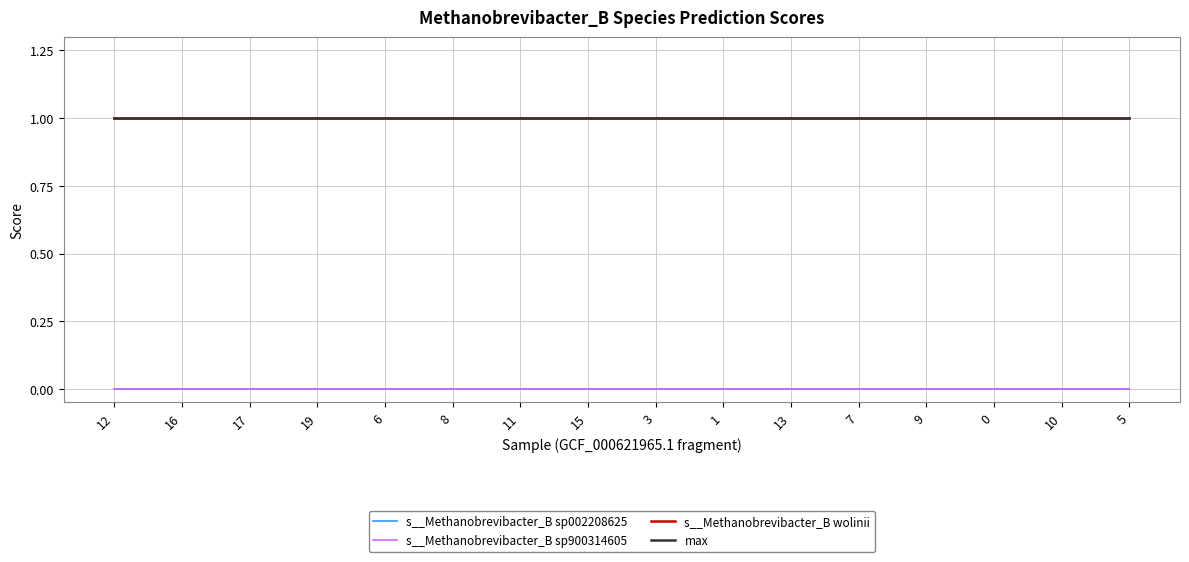

Rank the series by their maximum value, from highest to lowest.

s__Methanobrevibacter_B wolinii, max, s__Methanobrevibacter_B sp002208625, s__Methanobrevibacter_B sp900314605